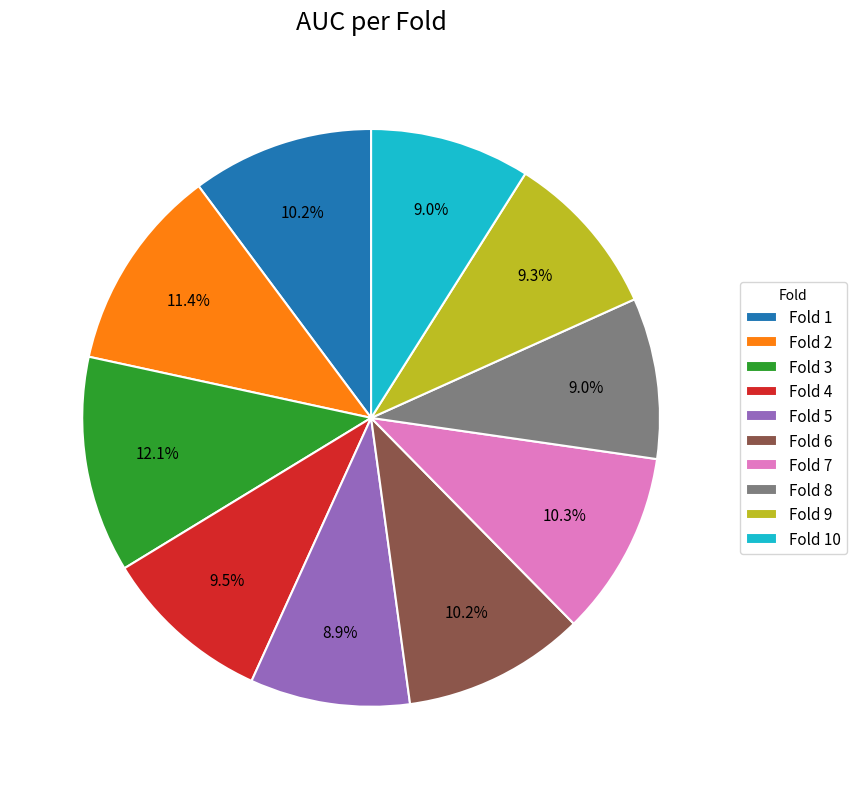

Between Fold 6 and Fold 10, which is larger?

Fold 6